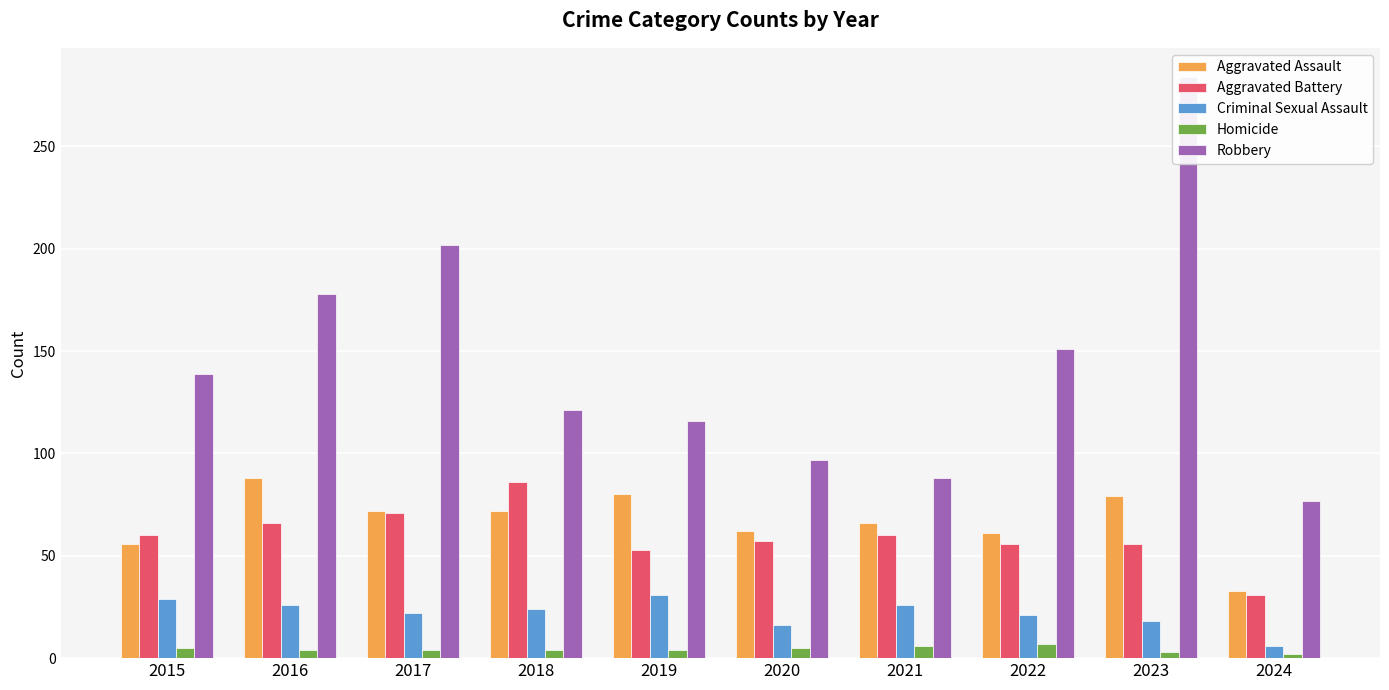

What is the difference between the Aggravated Assault values at 2022 and 2023?

18